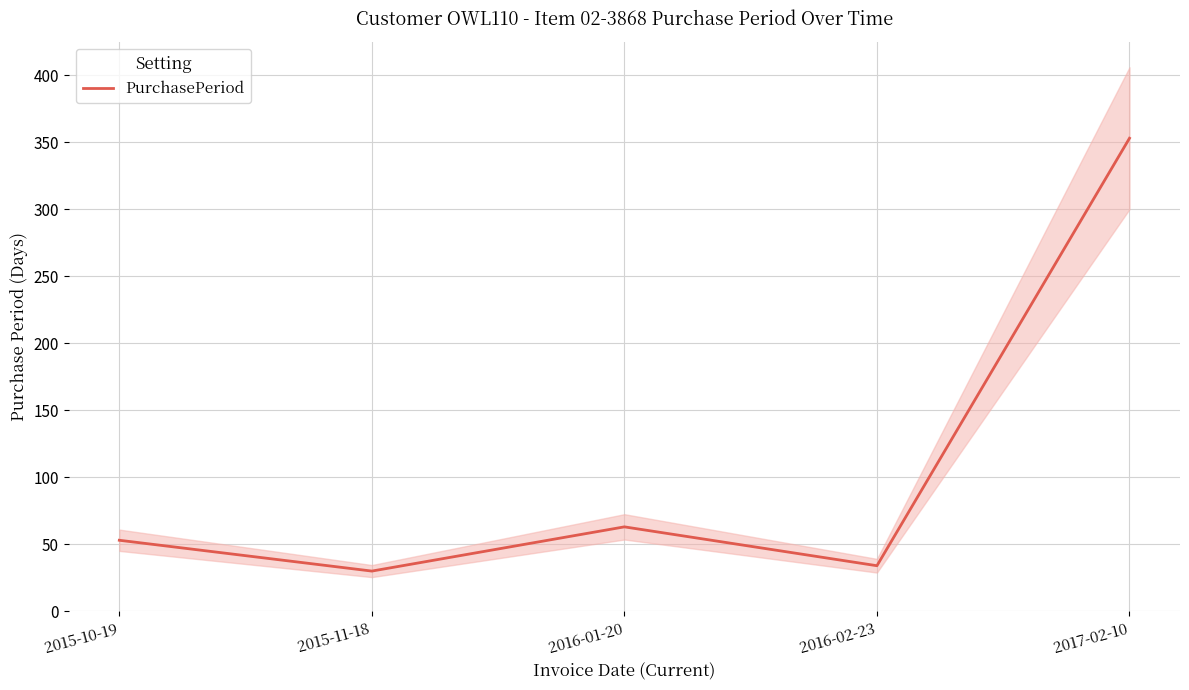

What position from the right is 2016-02-23?

2